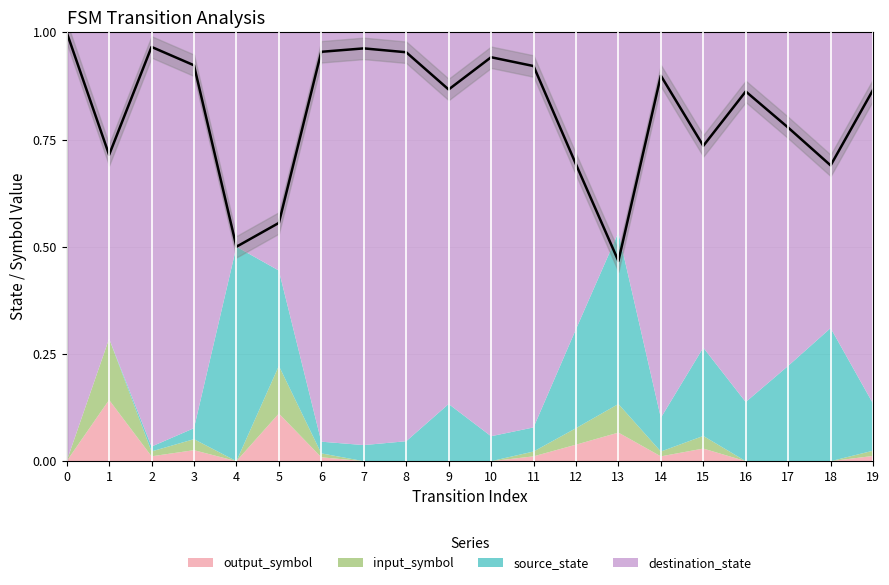

Read the value at 3.

0.9